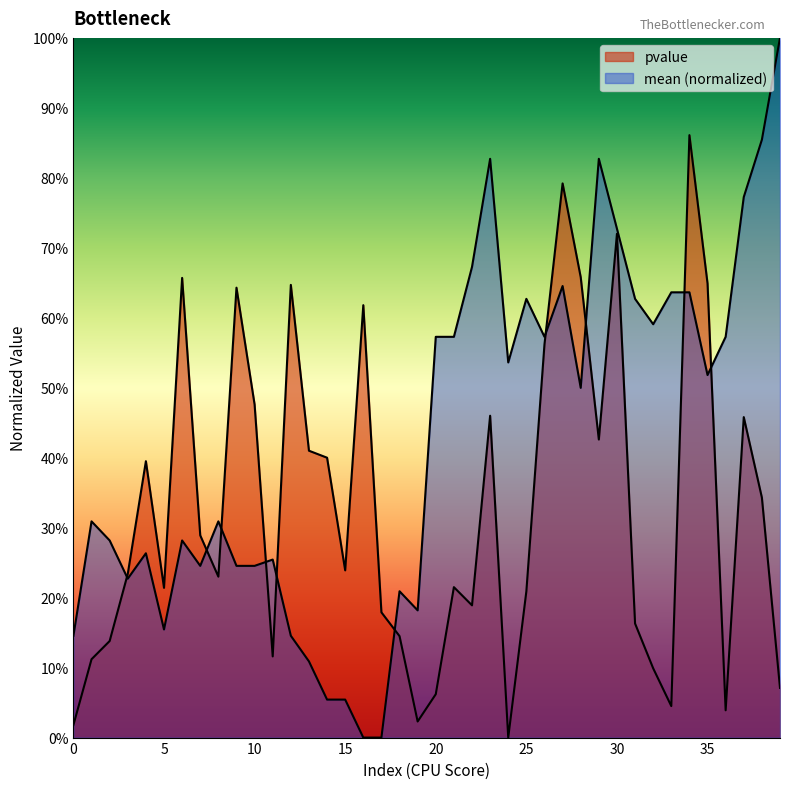

Where is the first local maximum for pvalue?

4